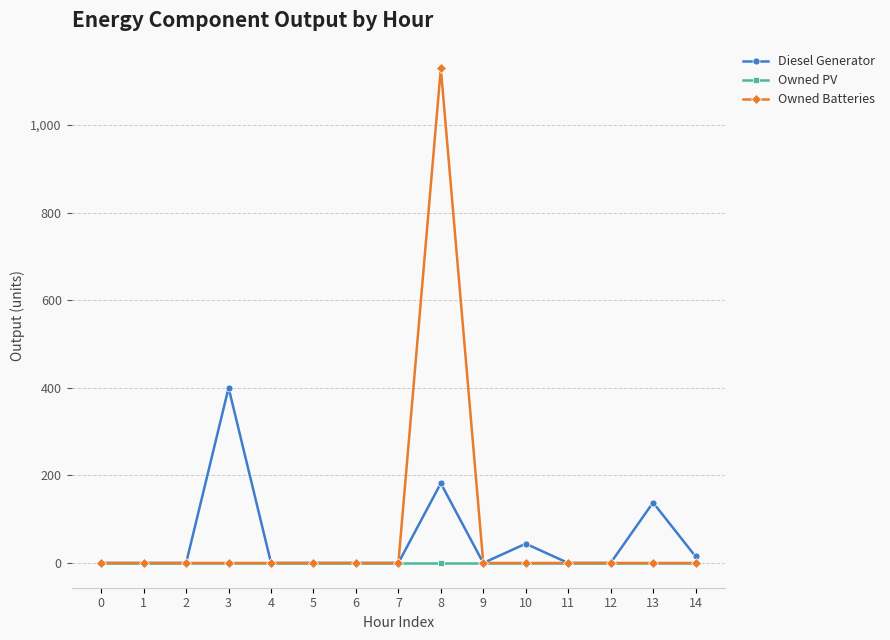

True or false: Owned Batteries has a value of 0.0 at 13.

True